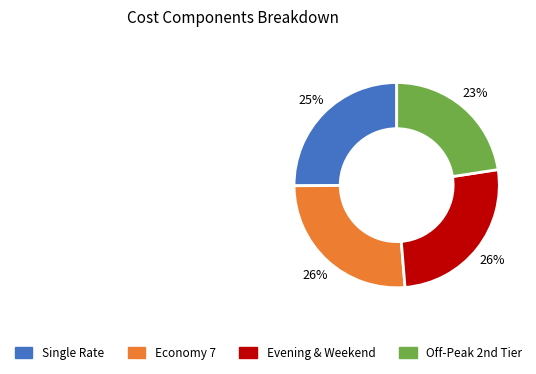

How many segments does this pie chart have?

4